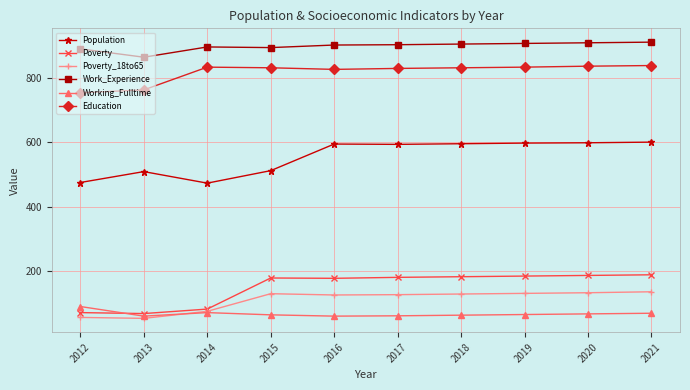

Which series changed the most between 2014 and 2015?

Poverty